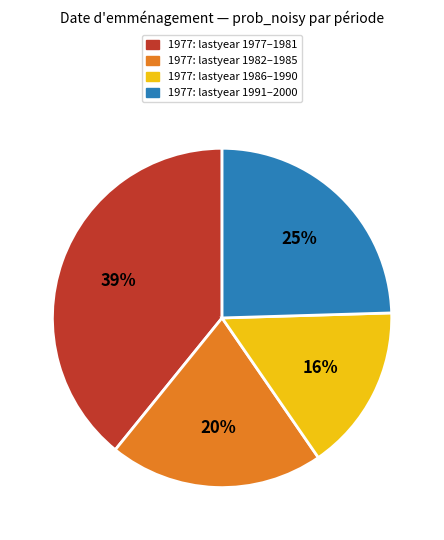

Which slice is the largest?

1977: lastyear 1977–1981